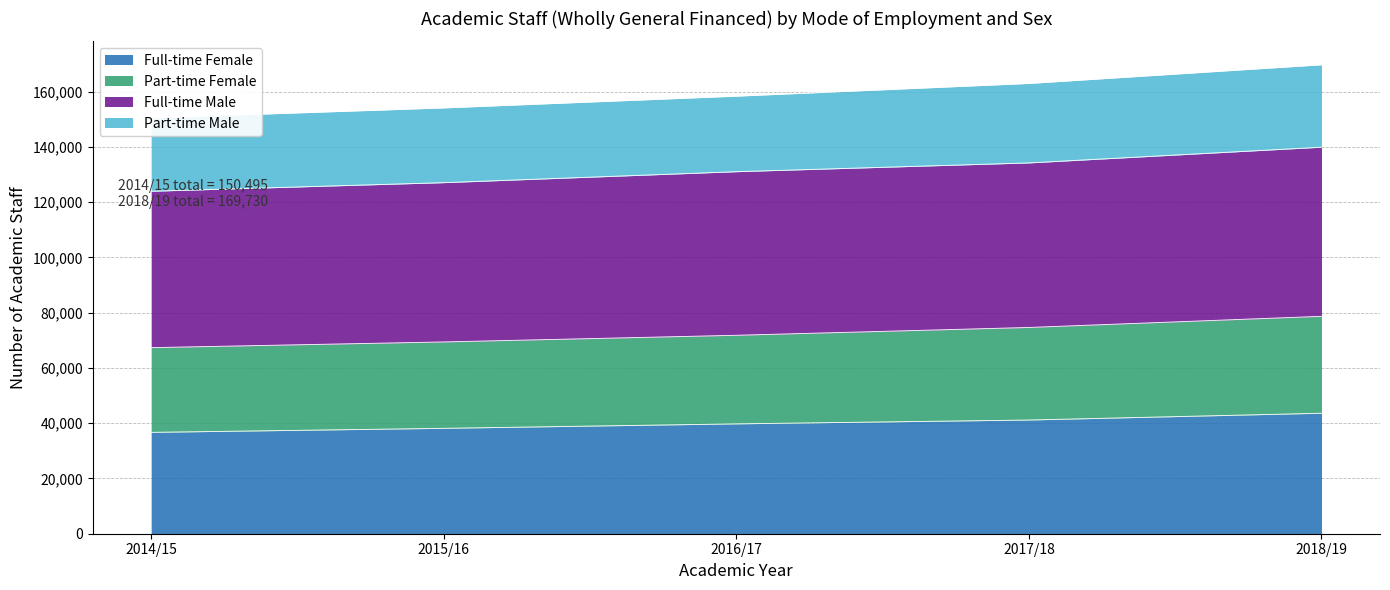

What is the highest value of the Full-time Female series?

43615